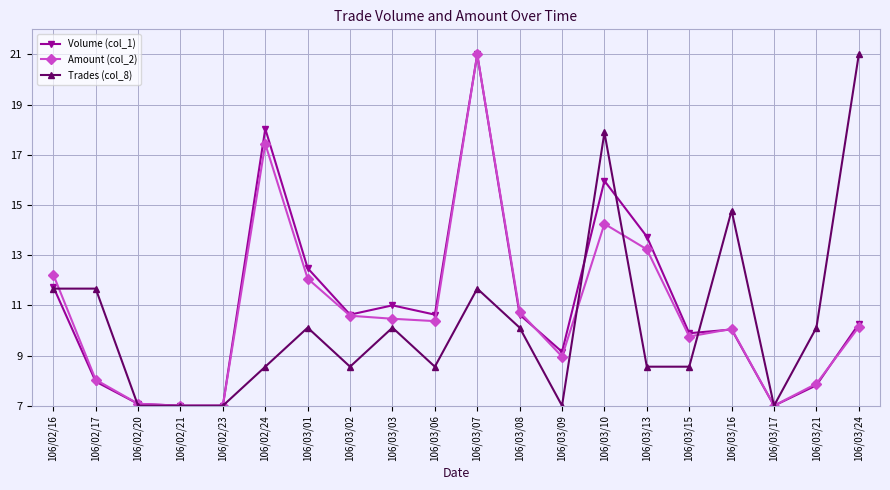

True or false: Trades (col_8) has more than 2 interior local peaks.

True